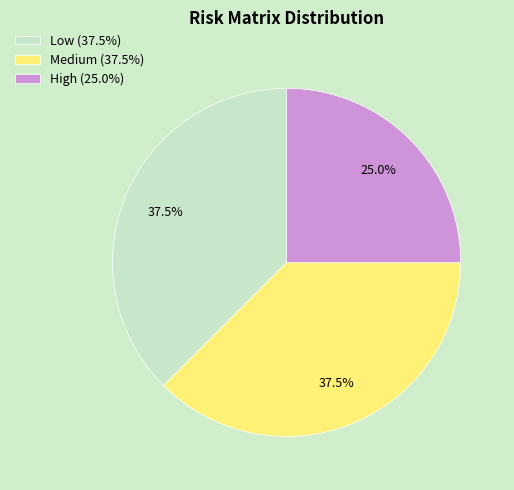

Approximately how many times larger is the value at High (25.0%) compared to Low (37.5%)?

0.7